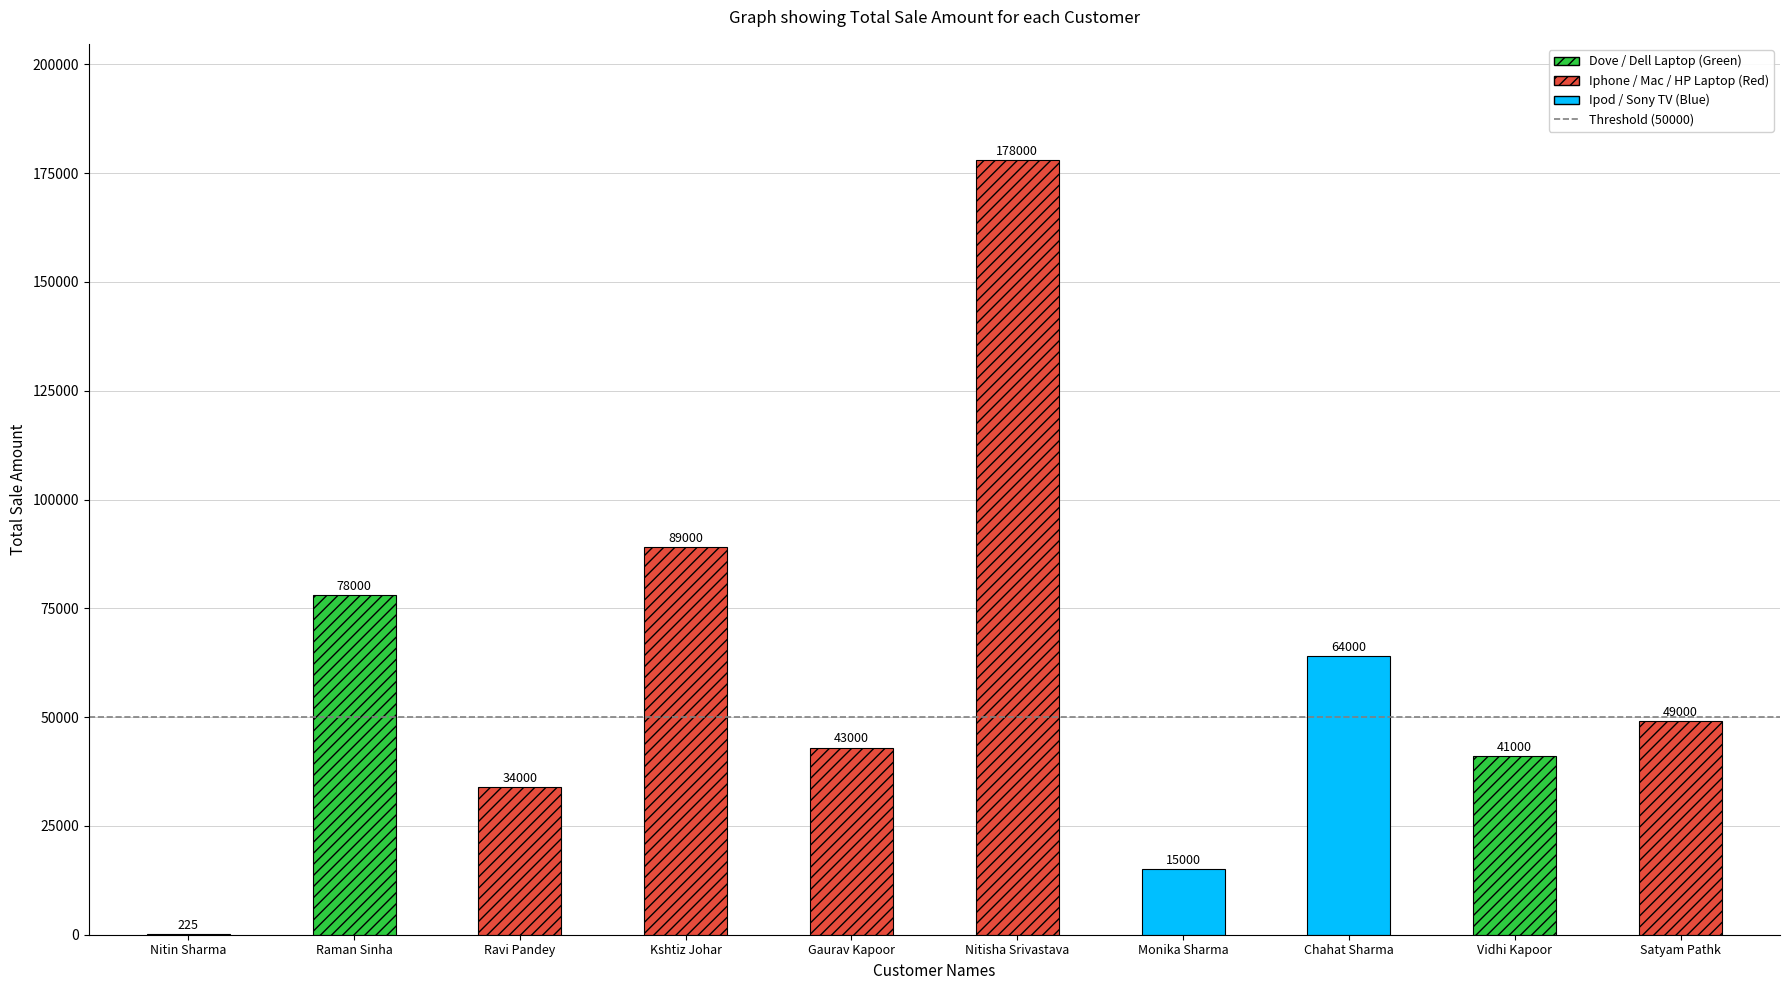

Rank the categories by value from highest to lowest.

Nitisha Srivastava, Kshtiz Johar, Raman Sinha, Chahat Sharma, Satyam Pathk, Gaurav Kapoor, Vidhi Kapoor, Ravi Pandey, Monika Sharma, Nitin Sharma